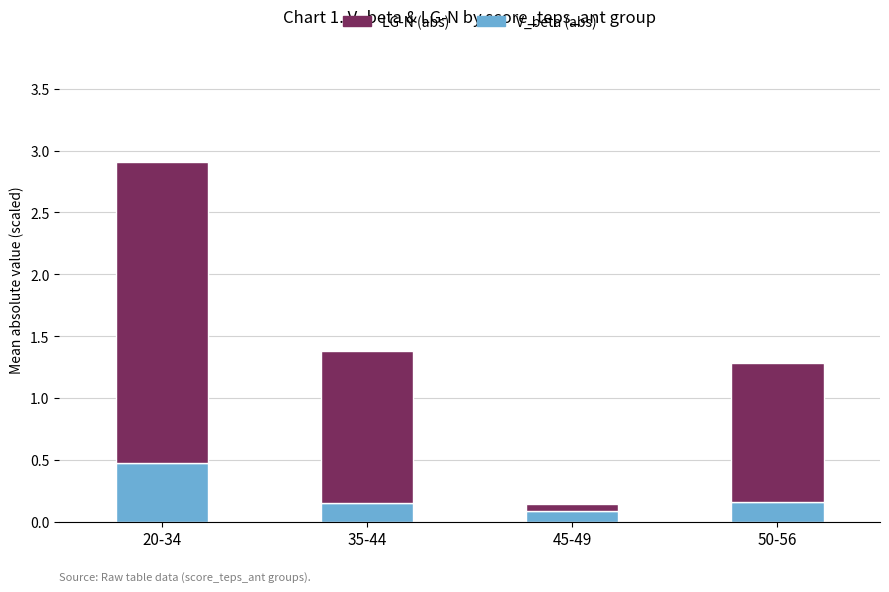

True or false: V_beta (abs) has a value of 0.5 at 20-34.

True